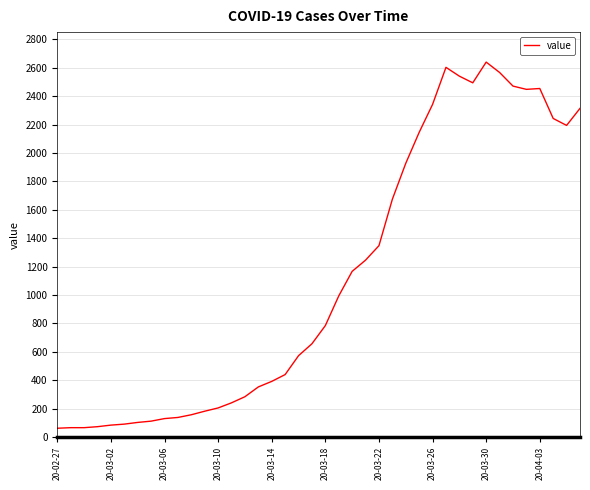

What is the difference between the maximum and minimum values?

2579